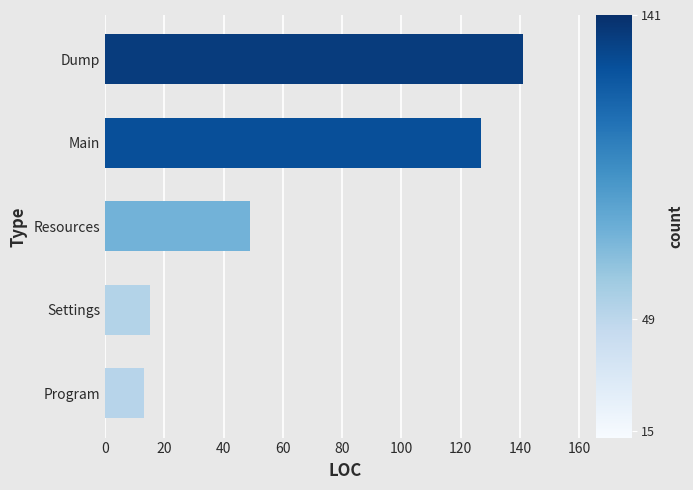

Reading bottom to top, transcribe all the data shown in this chart.

13	15	49	127	141